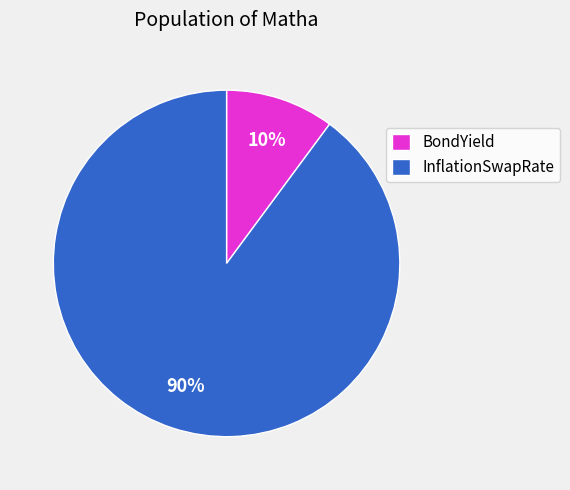

To the nearest percent, what percentage of the pie is BondYield?

10%